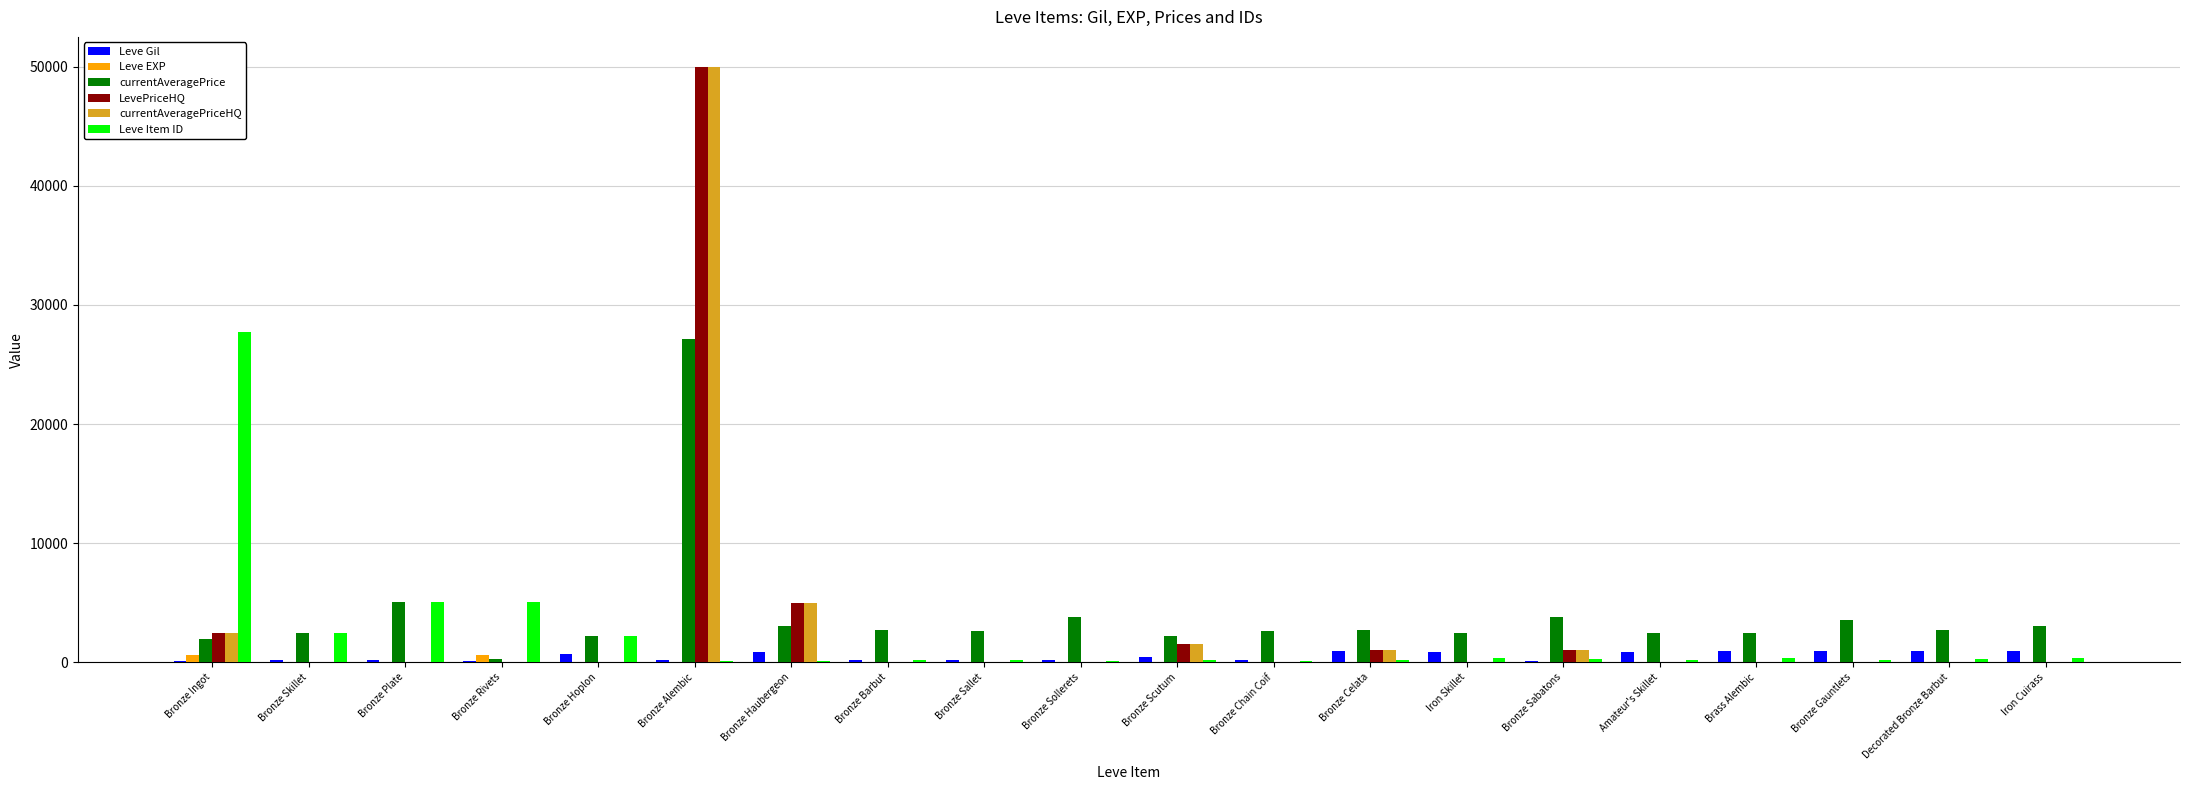

What is the highest value of the LevePriceHQ series?

49999